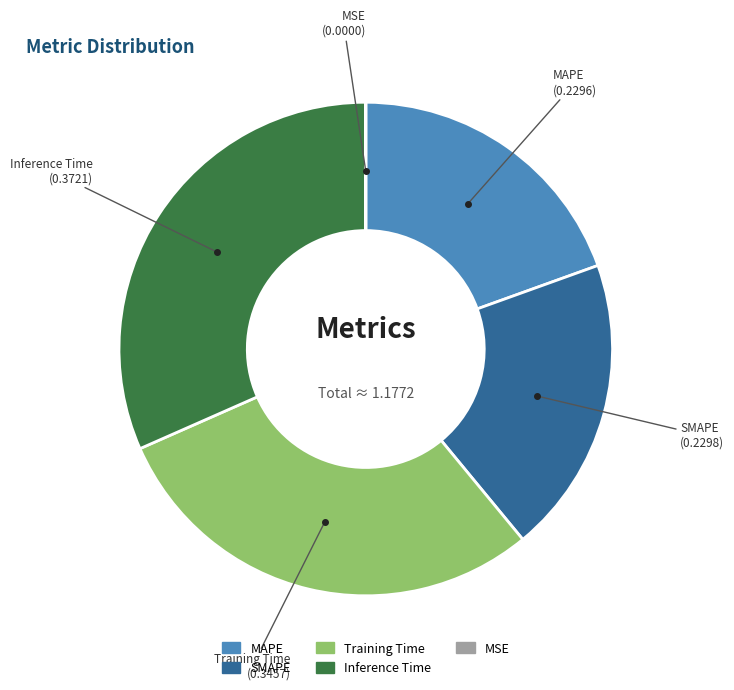

Is there a majority slice in this chart?

No